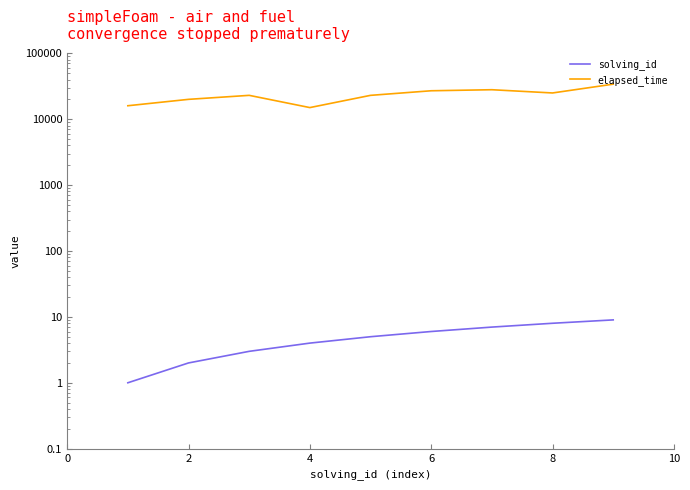

Rank the series by their average value, from highest to lowest.

elapsed_time, solving_id